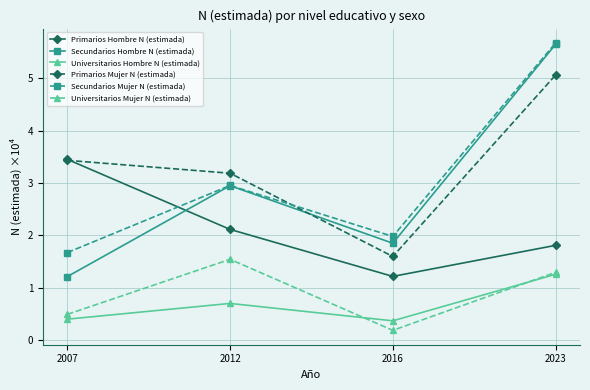

Between which two adjacent categories do Universitarios Hombre N (estimada) and Universitarios Mujer N (estimada) first intersect?

2012 and 2016